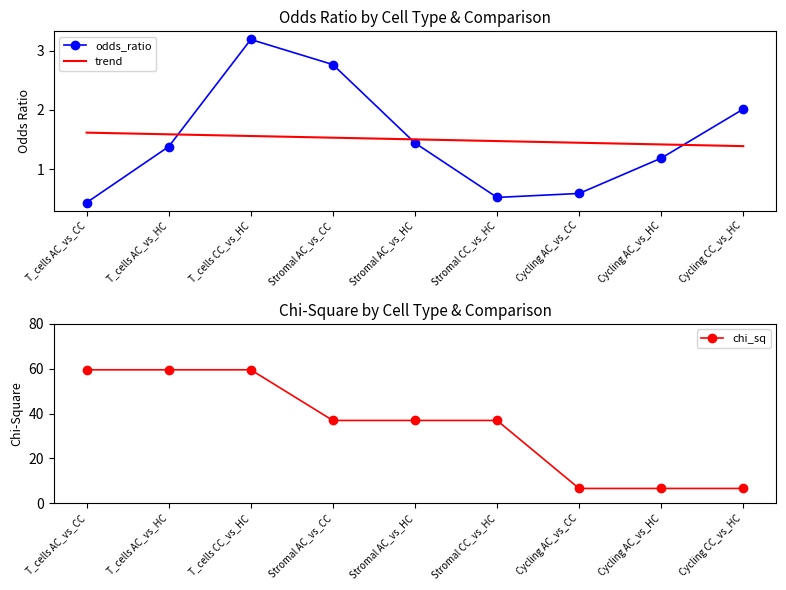

Rank the series at Cycling AC_vs_CC from lowest to highest value.

odds_ratio, trend, chi_sq